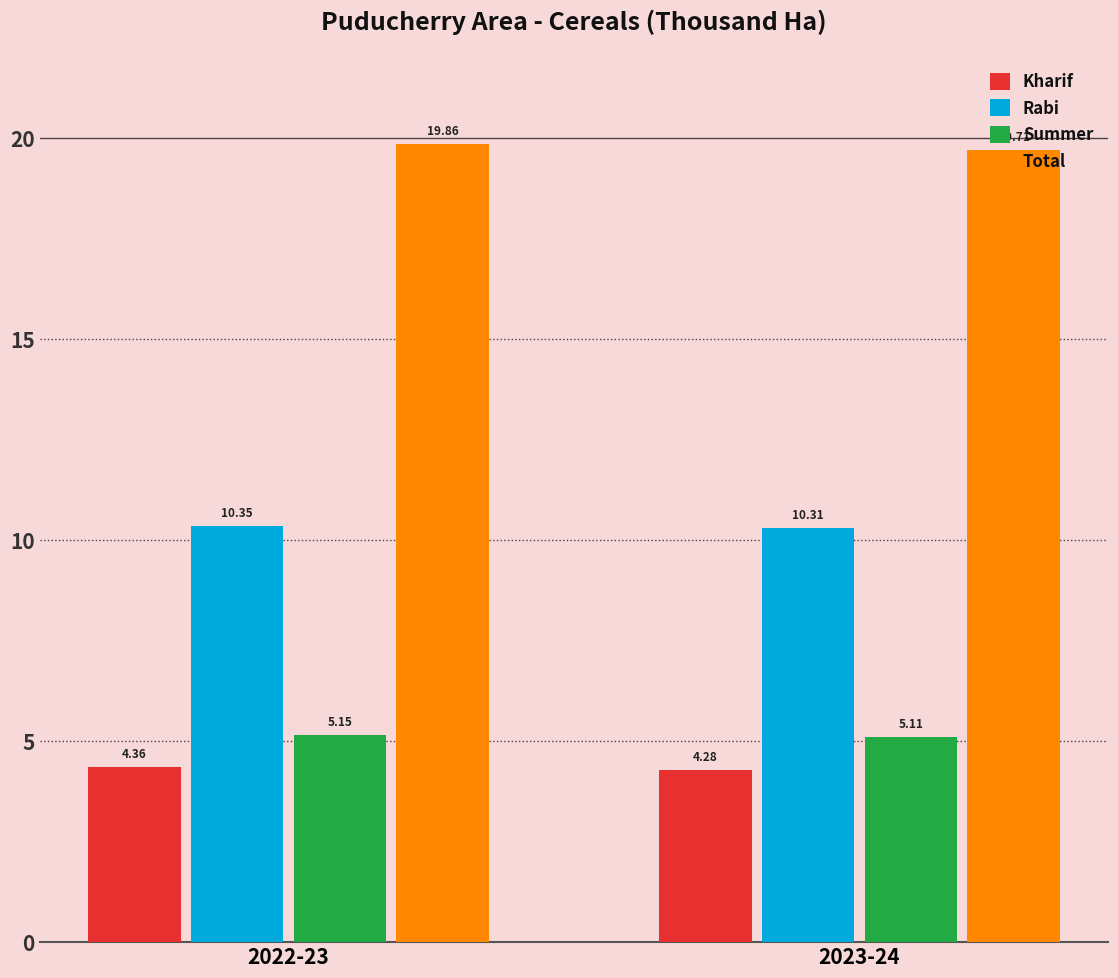

At which label does Summer reach its peak?

2022-23